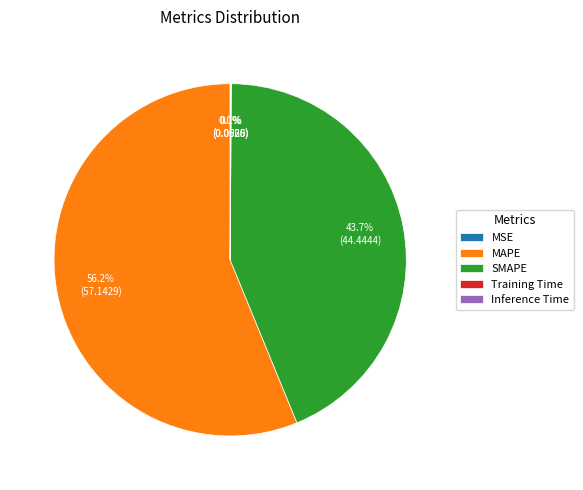

Does any single category account for the majority?

Yes